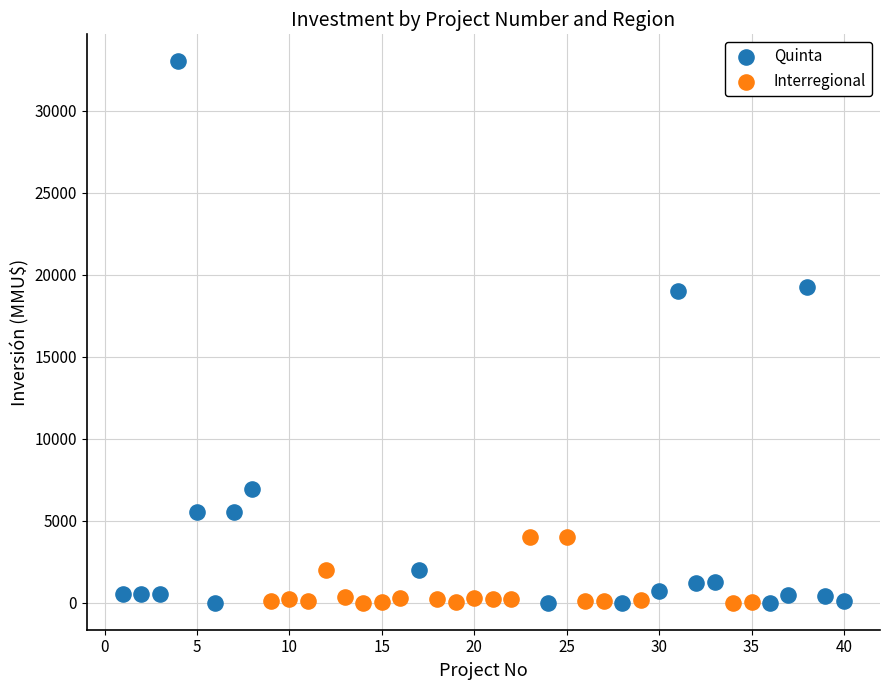

Which series contains the highest Y value?

Quinta